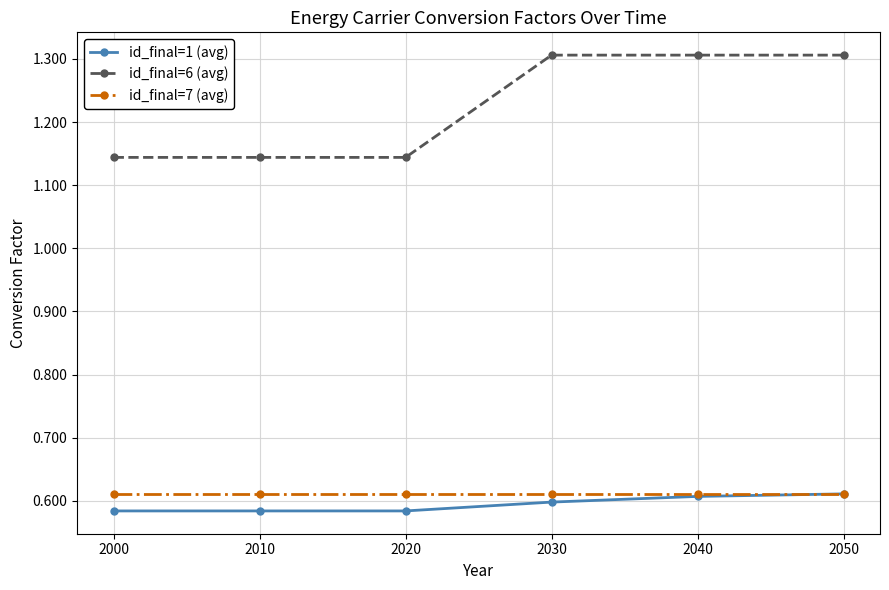

The id_final=1 (avg) series shows 0.6 at 2040. True or false?

True